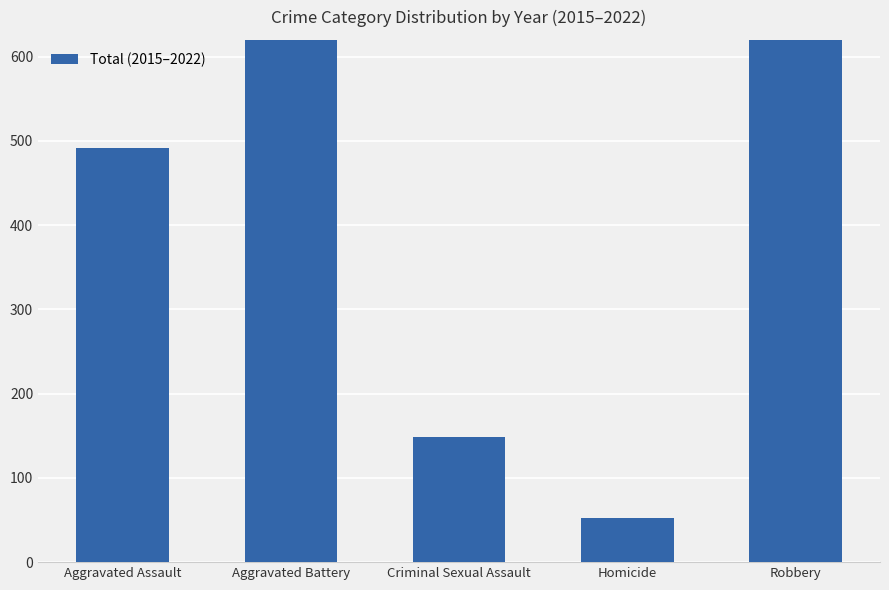

Where does the data first go above 492?

Aggravated Battery